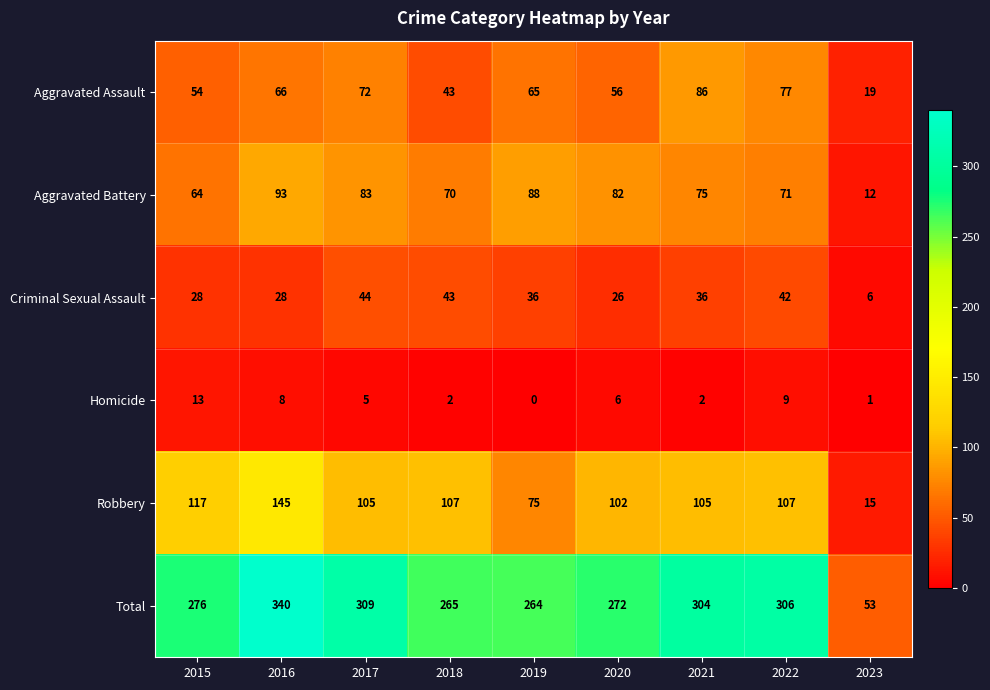

At how many categories does at least one series exceed 273?

5